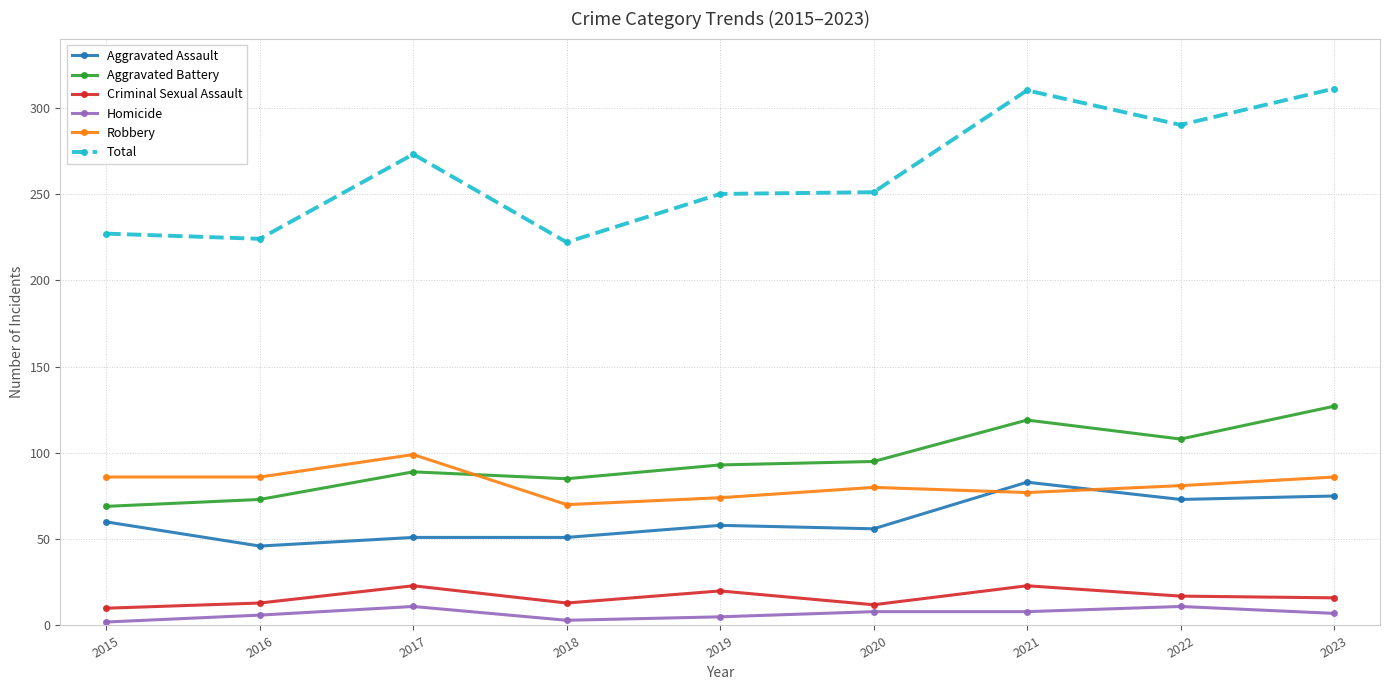

Where is Total nearest to the value 266?

2017